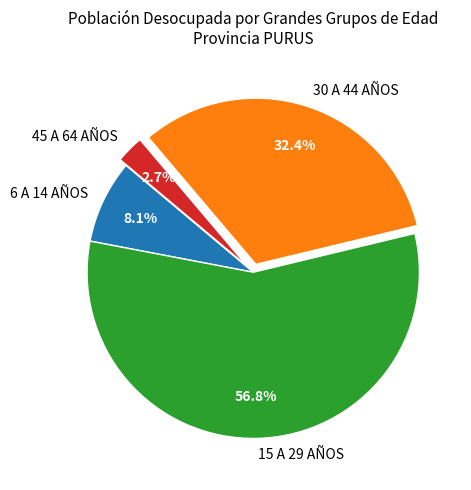

To the nearest percent, what percentage of the pie is 6 A 14 AÑOS?

8%